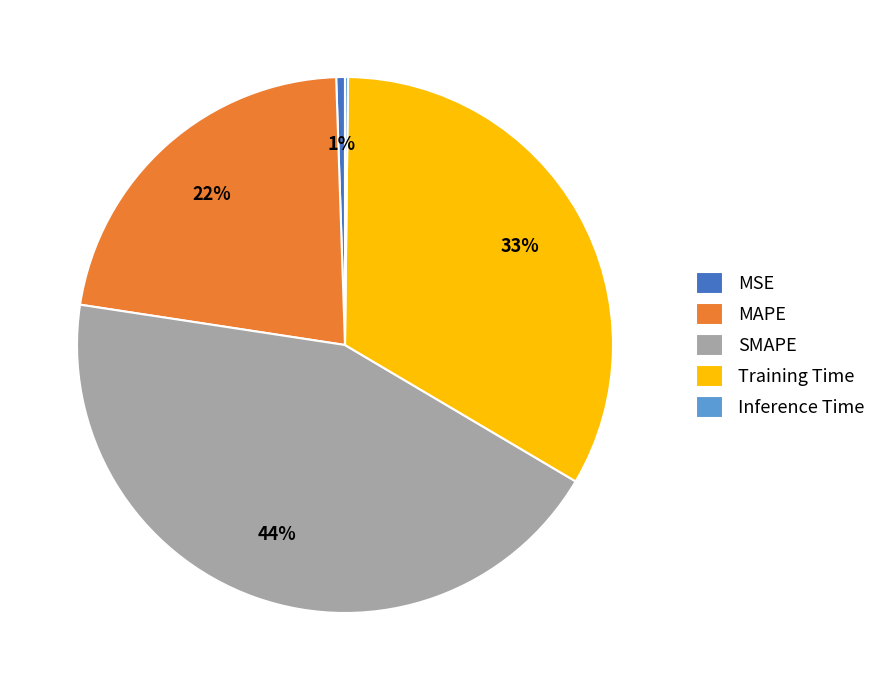

The MAPE slice represents 27% of the pie. True or false?

False